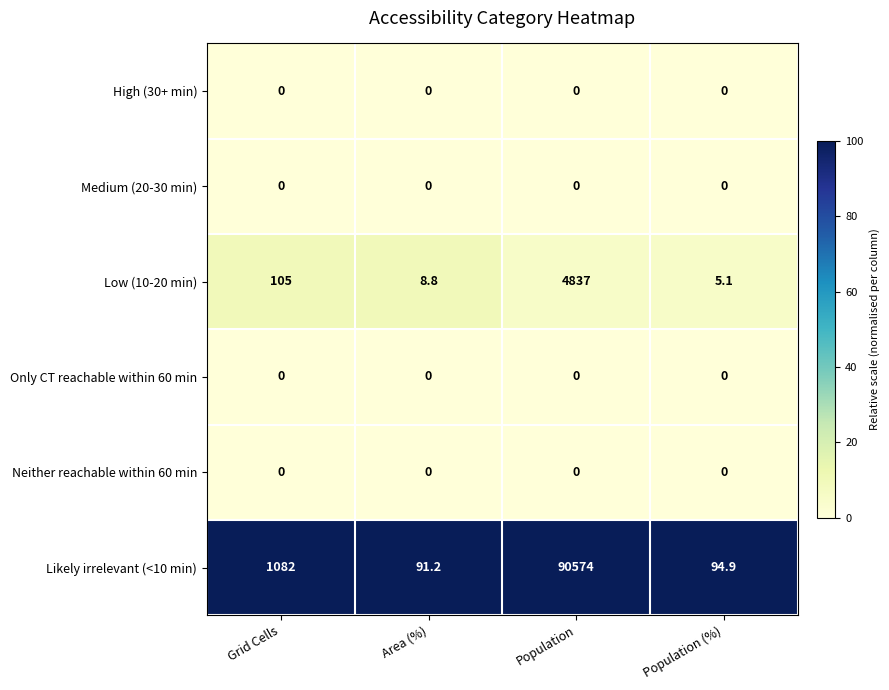

What is the sum of all Low (10-20 min) values?

4955.9